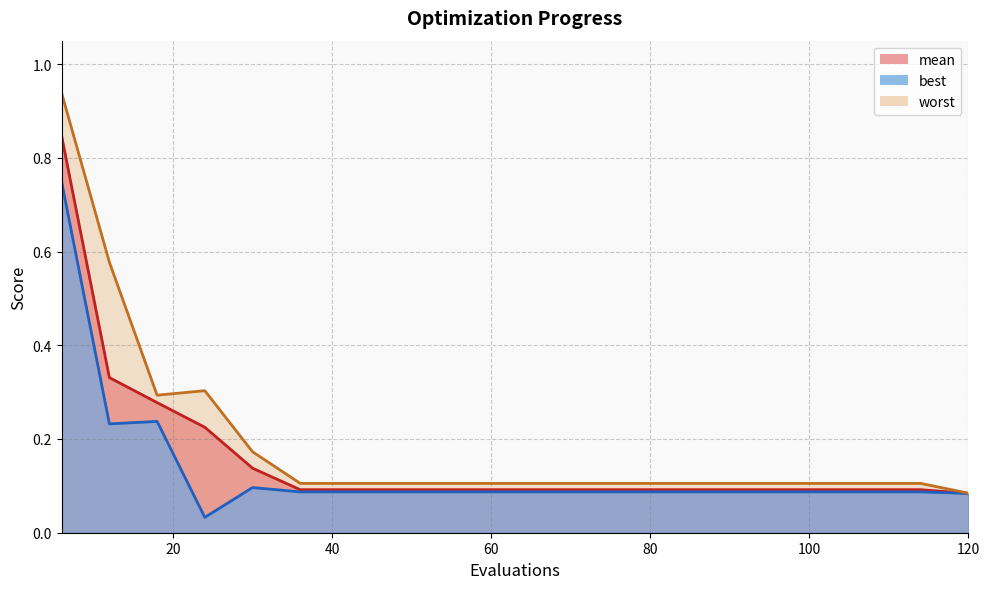

At which category does worst reach its first local valley?

18